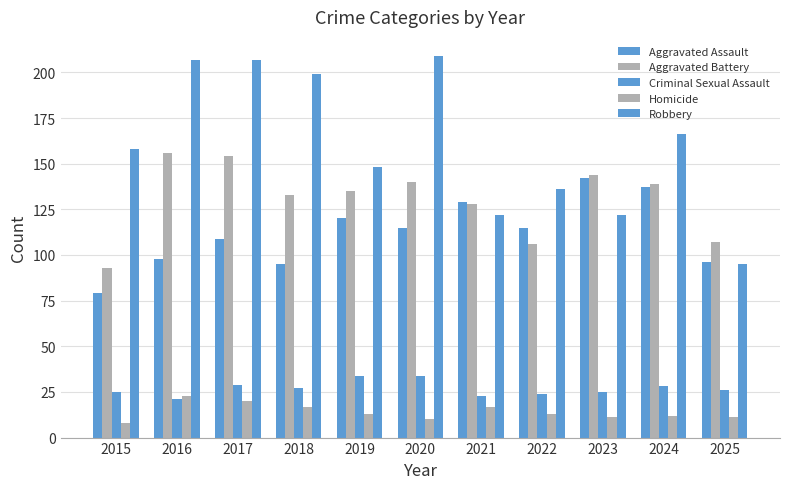

At which category does the chart reach its minimum across all series?

2015